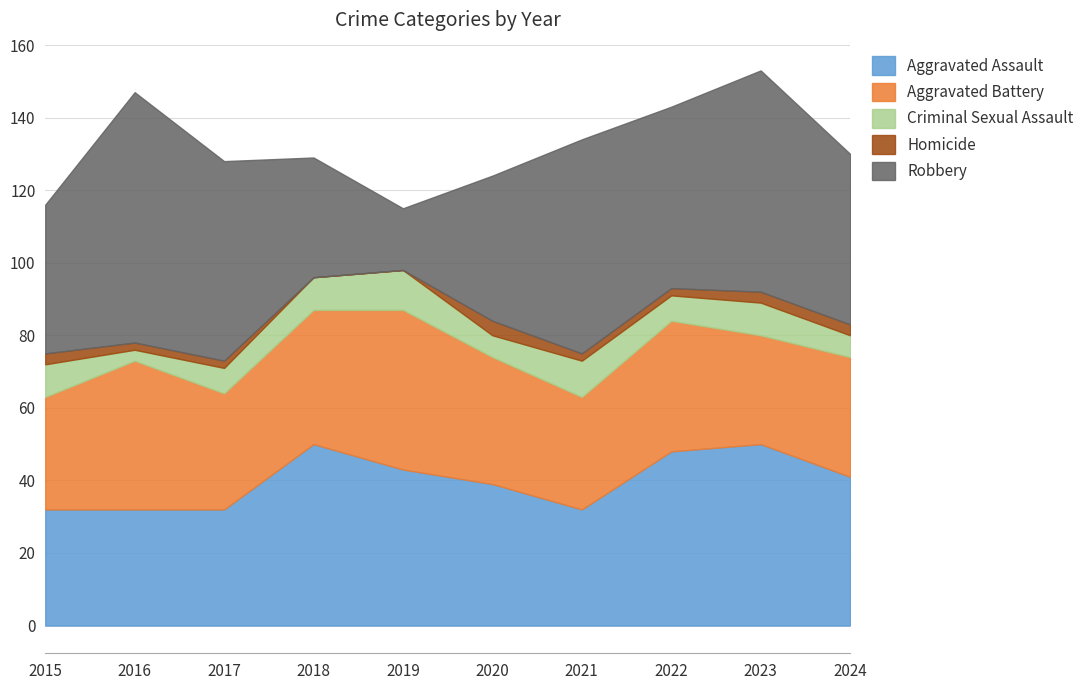

What is the difference between the second highest and second lowest values in the Robbery series?

28